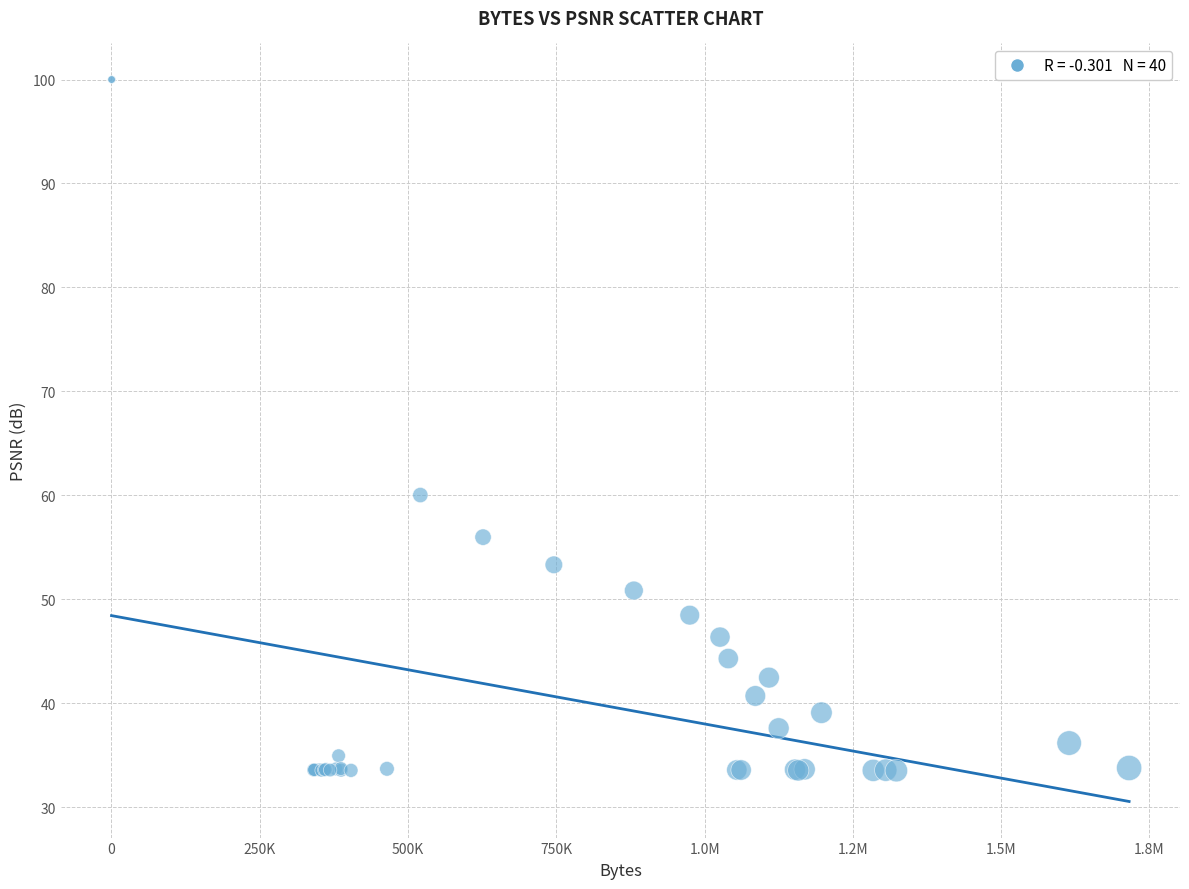

What Y value in the scatter plot is closest to 66?

60.0